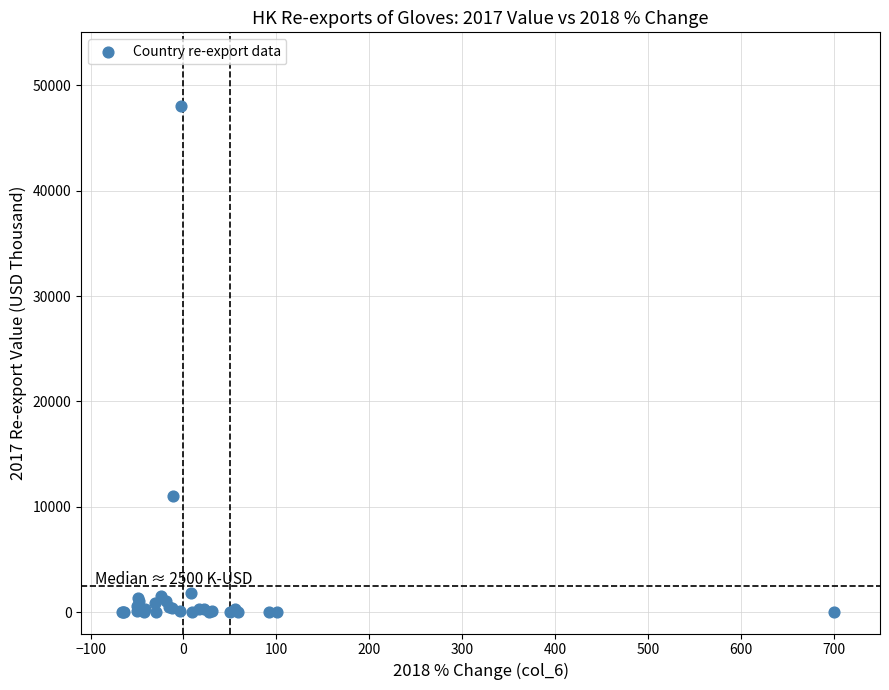

What Y value in the scatter plot is closest to 24018?

11037.9